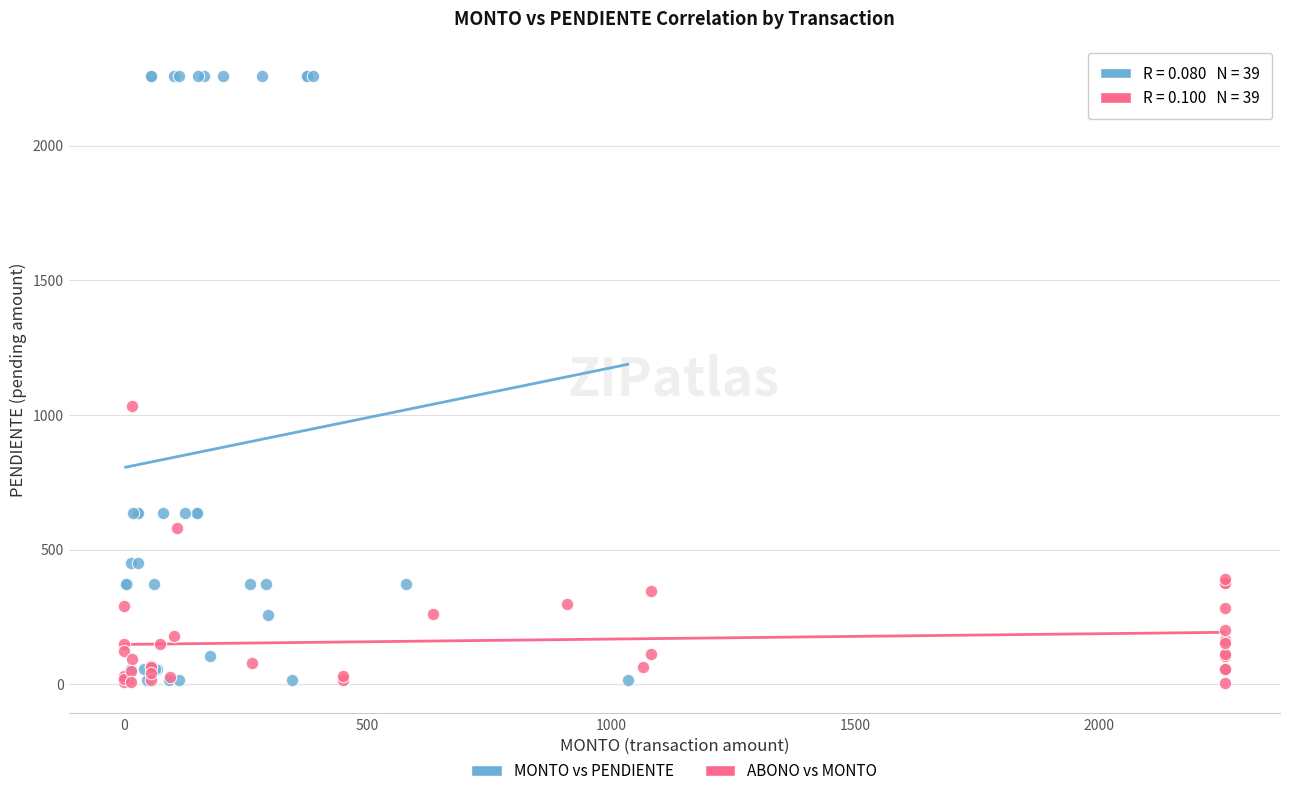

Which series has the widest spread of Y values?

MONTO vs PENDIENTE